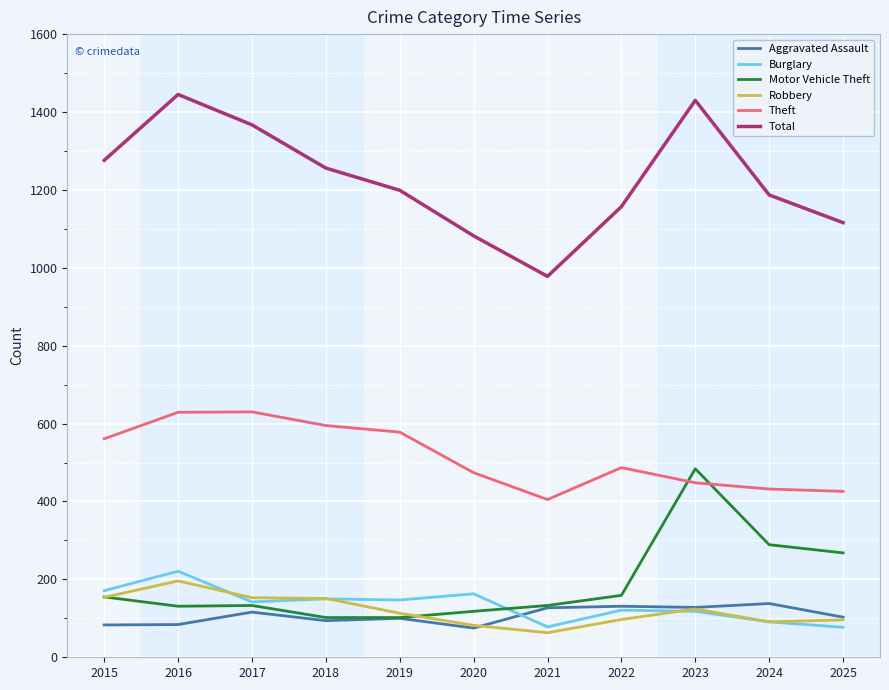

What is the sum of all Burglary values?

1479